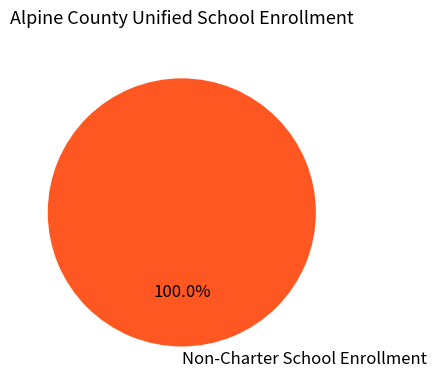

What percentage is the Non-Charter School Enrollment slice, to the nearest percent?

100%